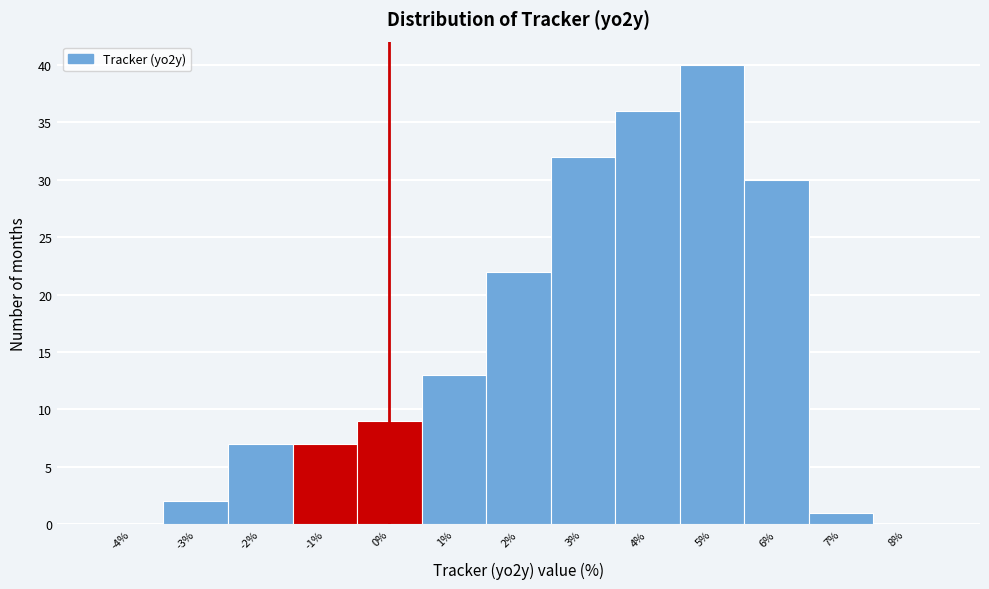

Reading left to right, transcribe this chart: for each bar, give the range it covers on the x-axis and its height. The values are not printed on the chart, so give them approximately, as read against the axis.

-4.5 to -3.5: 0
-3.5 to -2.5: 2
-2.5 to -1.5: 7
-1.5 to -0.5: 7
-0.5 to 0.5: 9
0.5 to 1.5: 13
1.5 to 2.5: 22
2.5 to 3.5: 32
3.5 to 4.5: 36
4.5 to 5.5: 40
5.5 to 6.5: 30
6.5 to 7.5: 1
7.5 to 8.5: 0